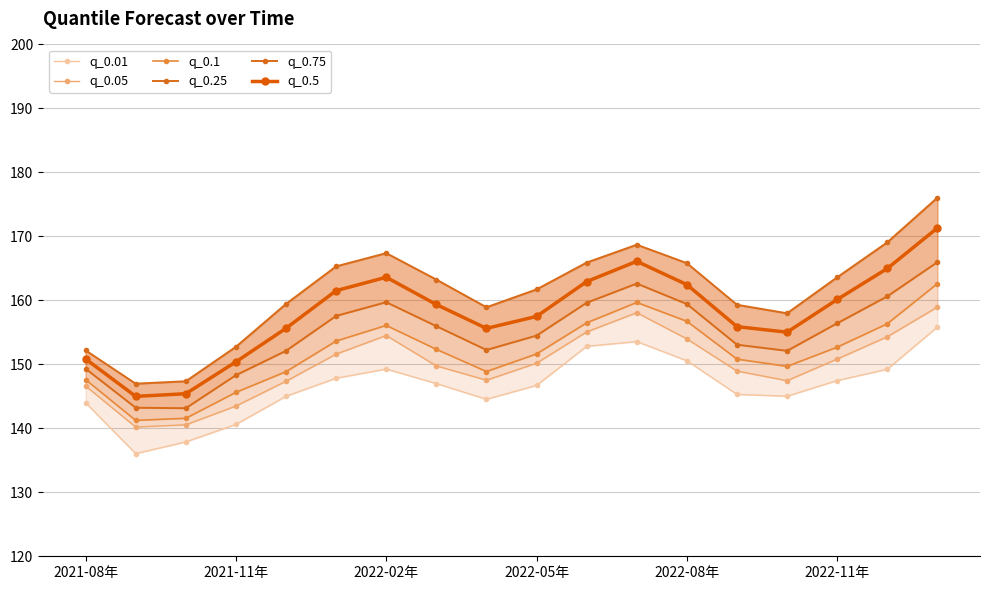

Between 11 and 14, which is larger?

11